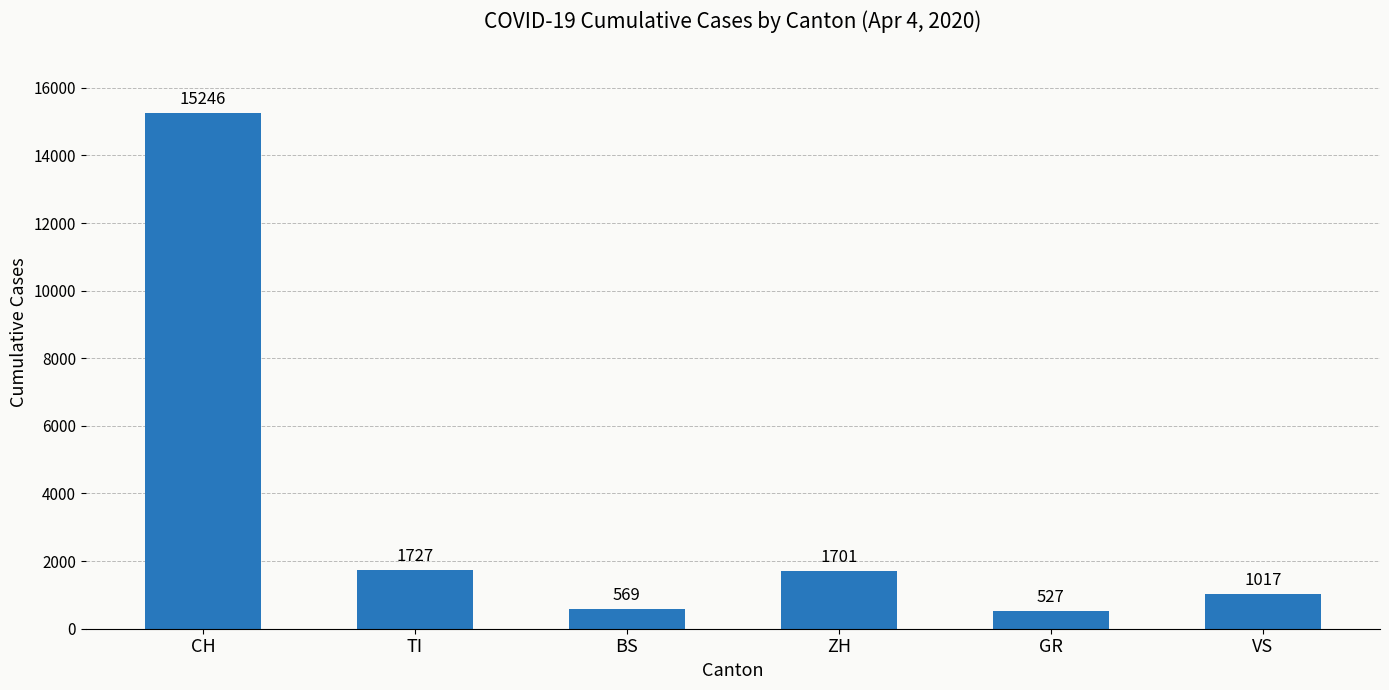

What is the value of the 6th bar from the left?

1017